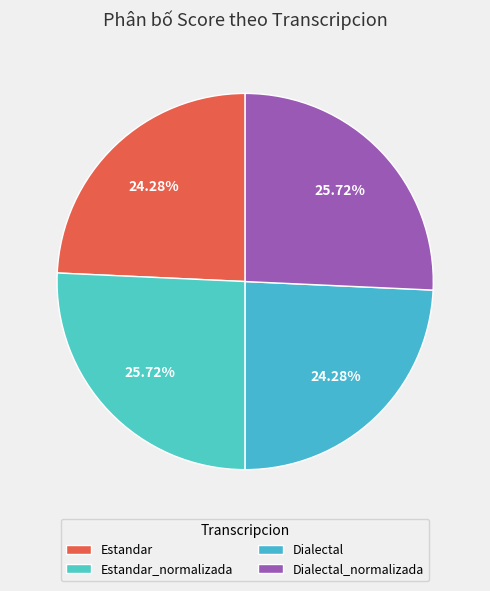

To the nearest percent, what is the average slice percentage?

25%